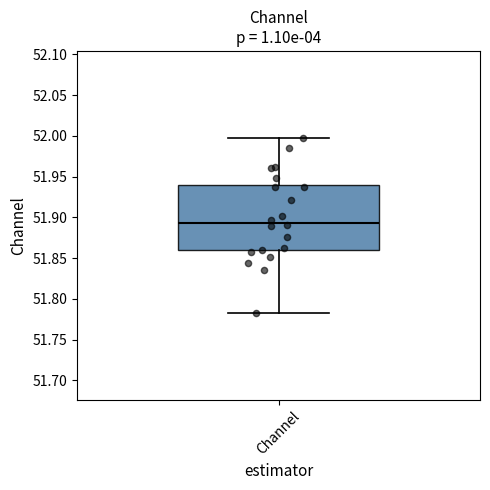

Where does the median line of the box for Channel sit on the y-axis? The values are not printed on the chart, so give them approximately, as read against the axis.

51.895